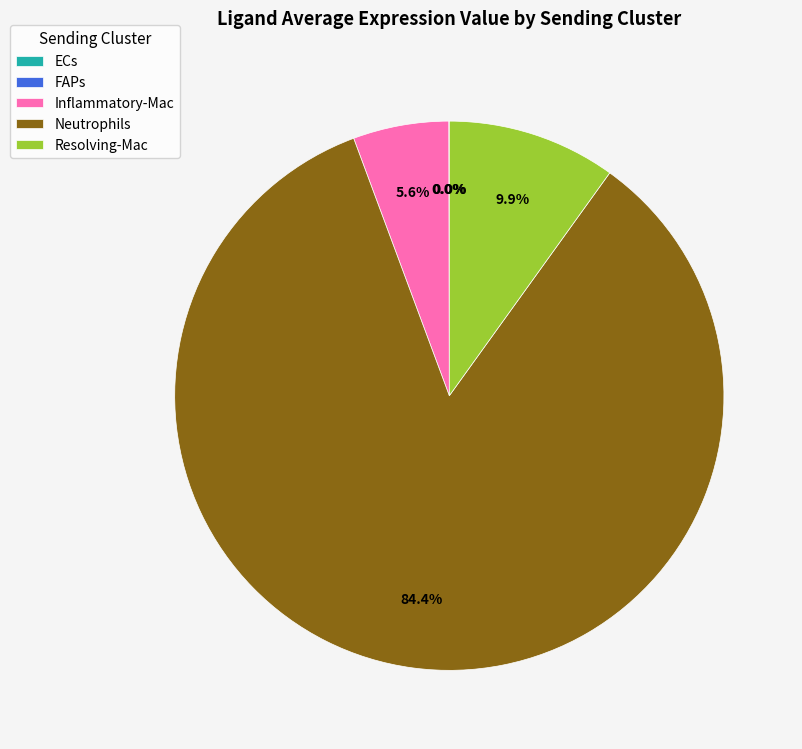

Between Resolving-Mac and Inflammatory-Mac, which is larger?

Resolving-Mac